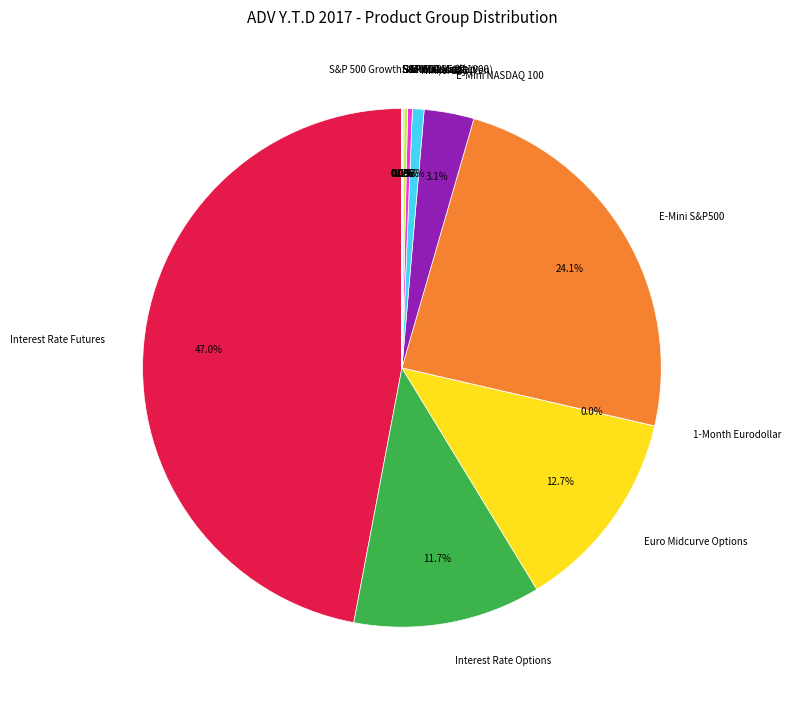

Is there a majority slice in this chart?

No